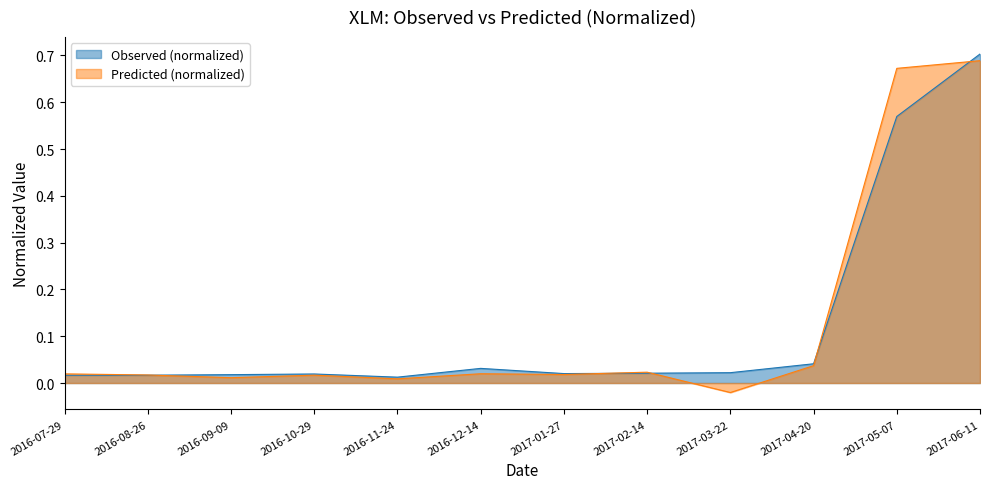

Which series changed the most between 2016-11-24 and 2016-12-14?

Observed (normalized)